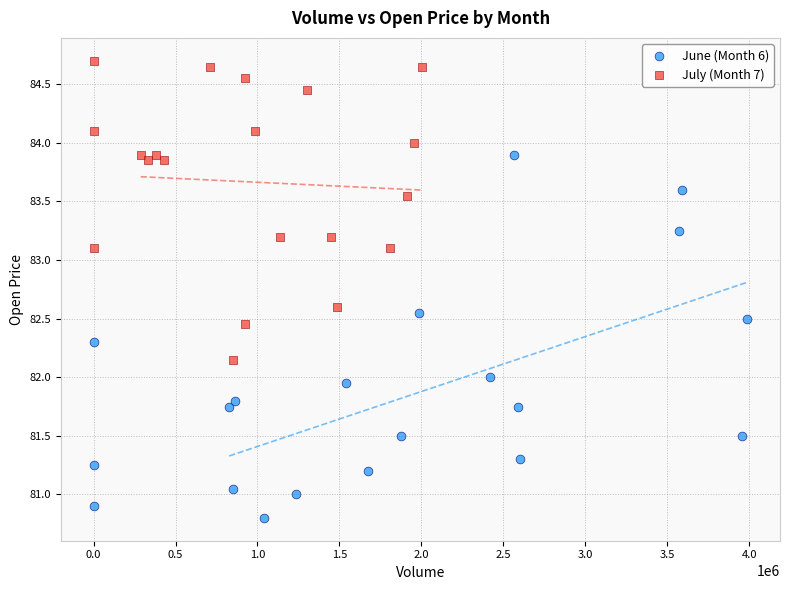

Which series reaches the minimum Y coordinate?

June (Month 6)